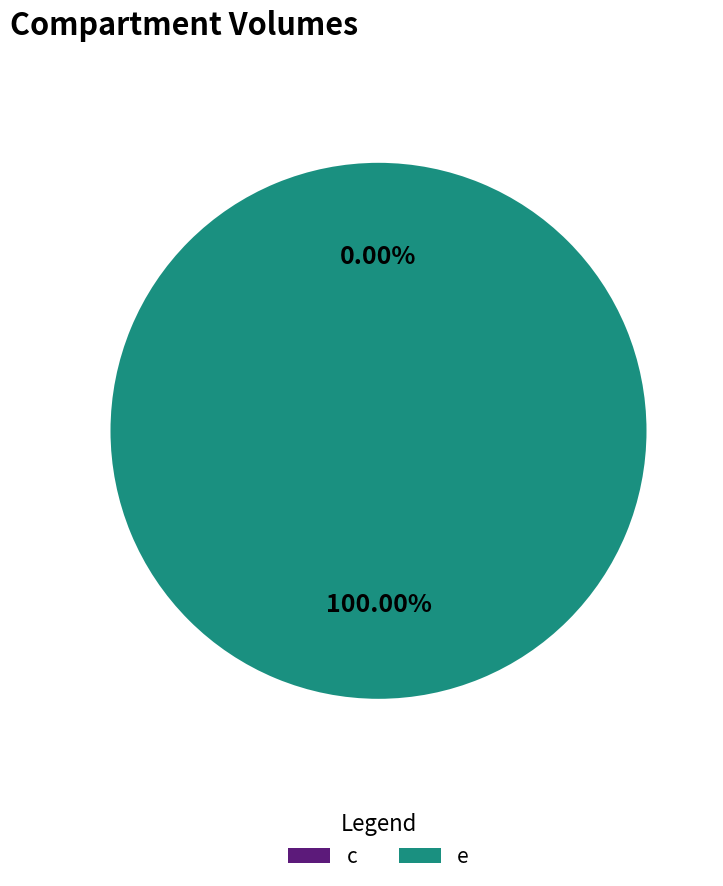

What portion of the pie excludes c?

100.0%